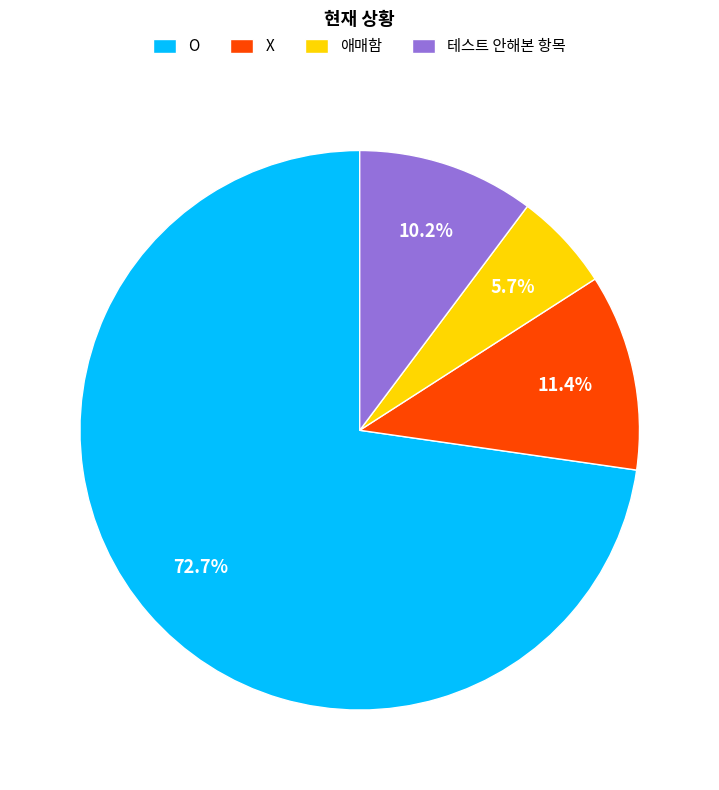

Which category has the biggest portion of the pie?

O